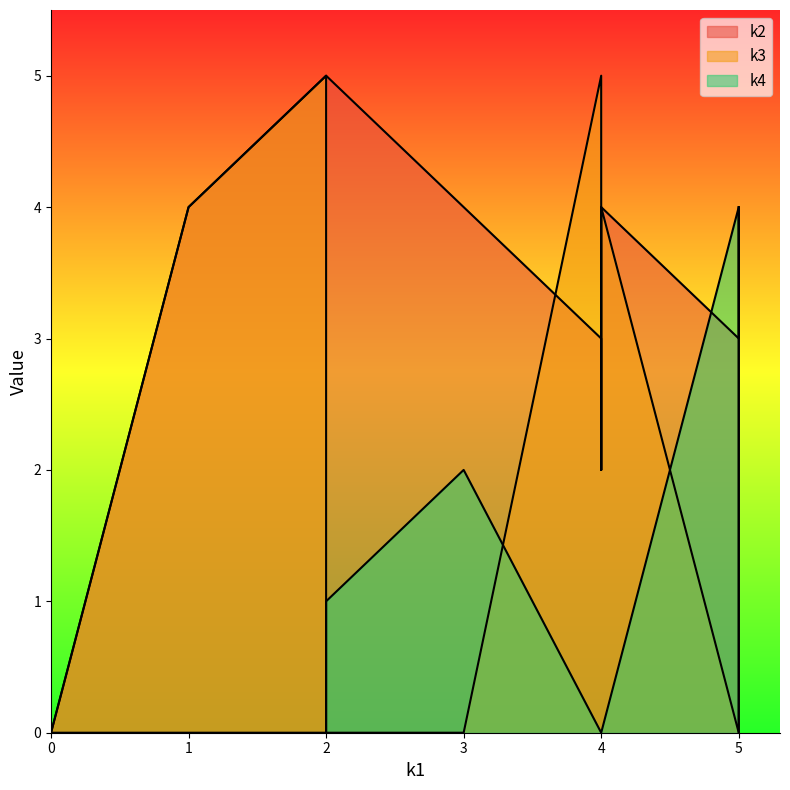

How many distinct data groups are displayed?

3